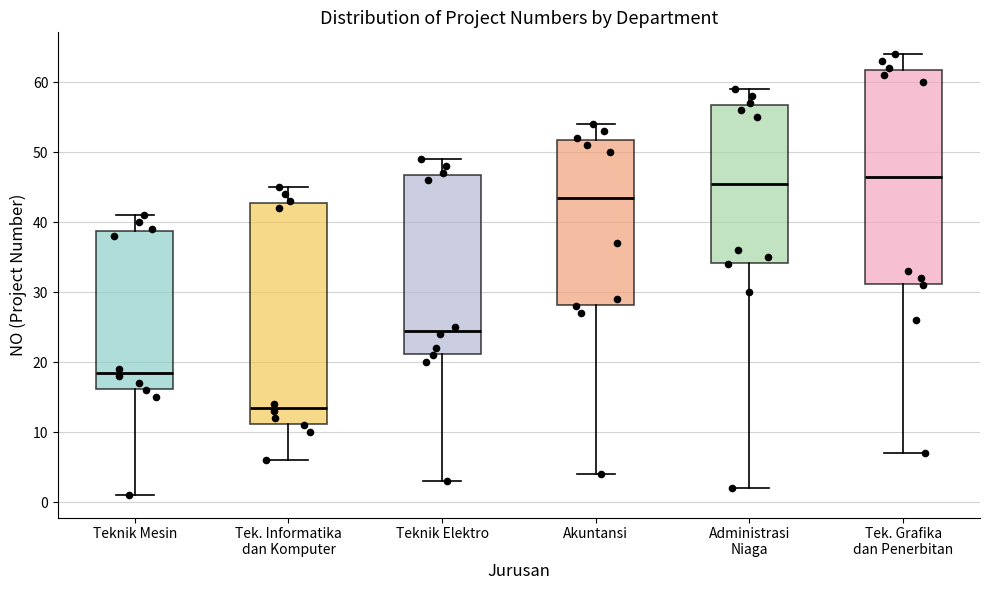

Reading left to right, transcribe this box plot: for each box, give where its median line is, the range the box spans, and where its two whiskers end, as read against the y-axis. The values are not printed on the chart, so give them approximately, as read against the axis.

Teknik Mesin: median 19, box 16 to 39, whiskers 1 to 41
Tek. Informatika dan Komputer: median 14, box 11 to 43, whiskers 6 to 45
Teknik Elektro: median 25, box 21 to 47, whiskers 3 to 49
Akuntansi: median 44, box 28 to 52, whiskers 4 to 54
Administrasi Niaga: median 46, box 34 to 57, whiskers 2 to 59
Tek. Grafika dan Penerbitan: median 47, box 31 to 62, whiskers 7 to 64